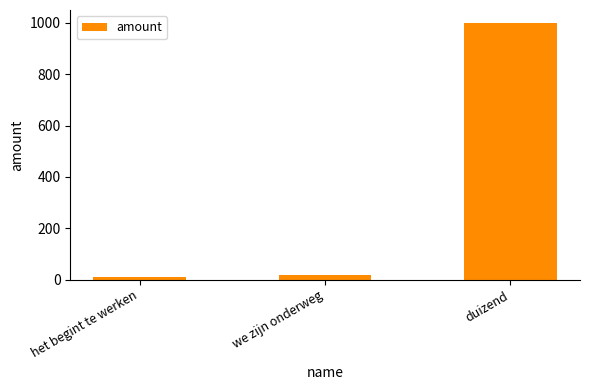

What is the change in value from het begint te werken to duizend?

+990